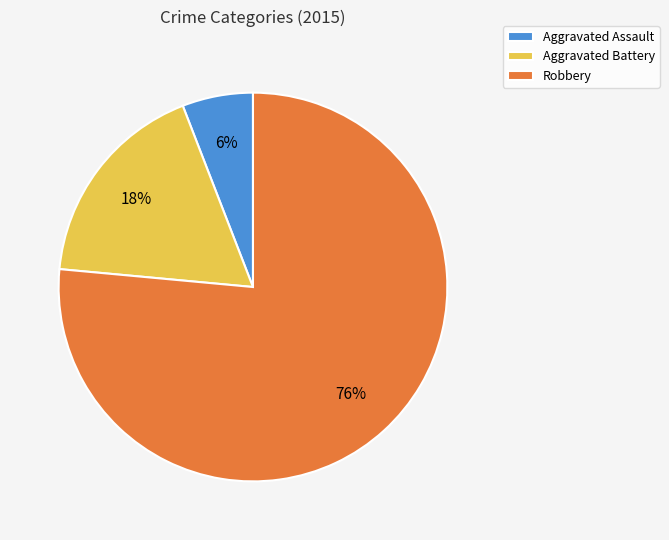

How many segments does this pie chart have?

3